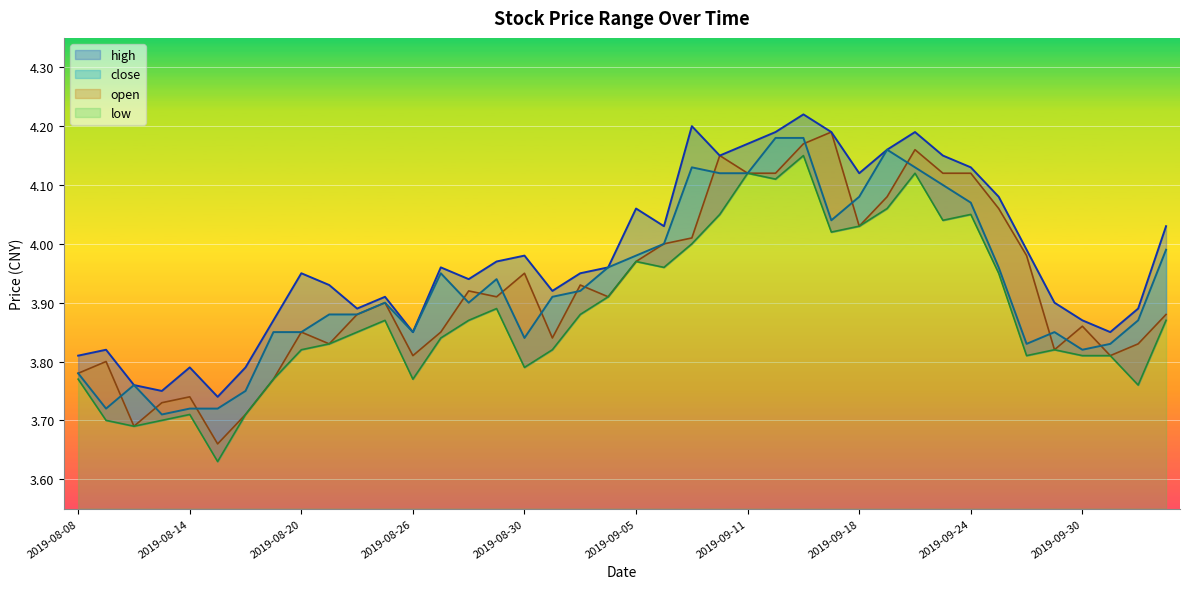

What is the average value of the high series?

4.0